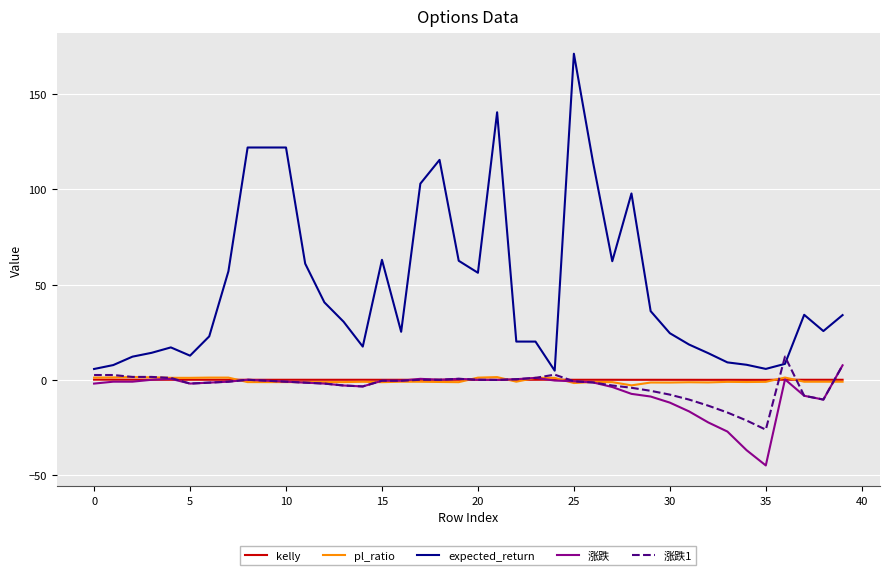

Which series has the largest total across all categories?

expected_return